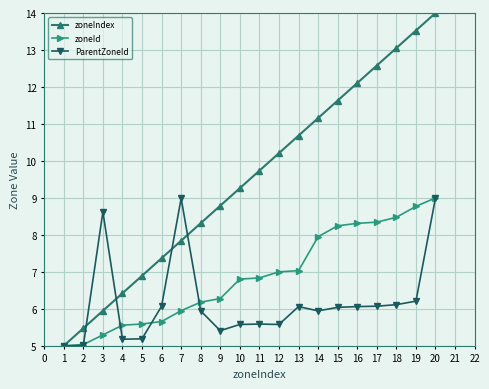

Which series has the widest spread of values?

zoneIndex